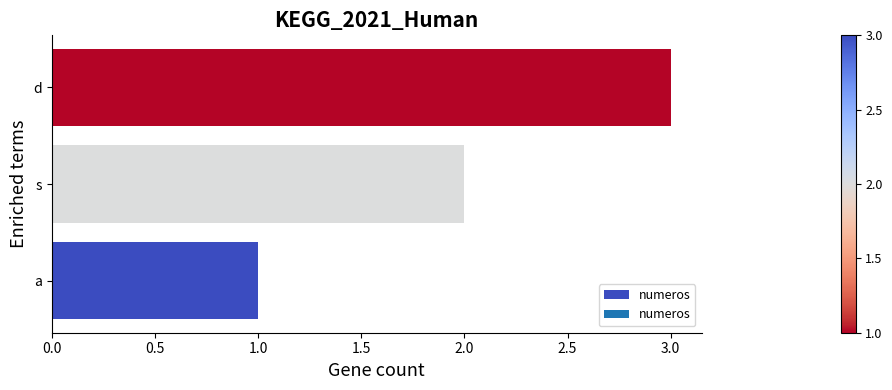

True or false: the data shows 2 at a.

False